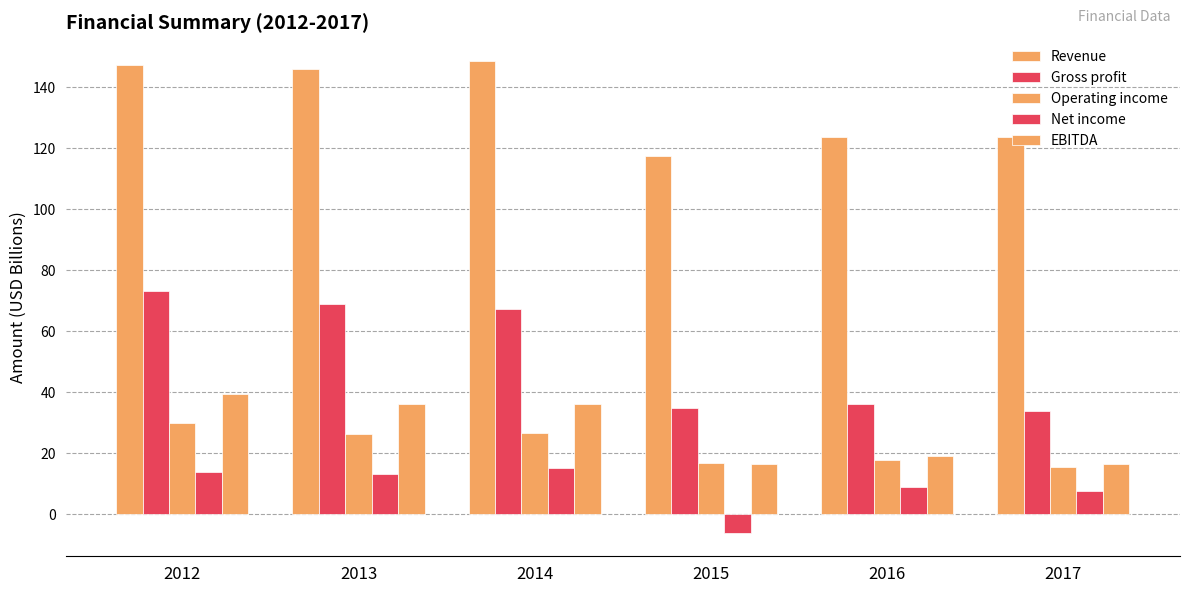

Reading right to left, list all the values displayed in this chart.

Revenue: 123.8	123.7	117.4	148.6	146.0	147.4
Gross profit: 33.8	36.2	34.7	67.3	68.9	73.0
Operating income: 15.6	17.8	16.9	26.7	26.3	29.9
Net income: 7.5	8.8	-6.1	15.2	13.1	13.6
EBITDA: 16.3	19.1	16.5	36.0	36.0	39.3